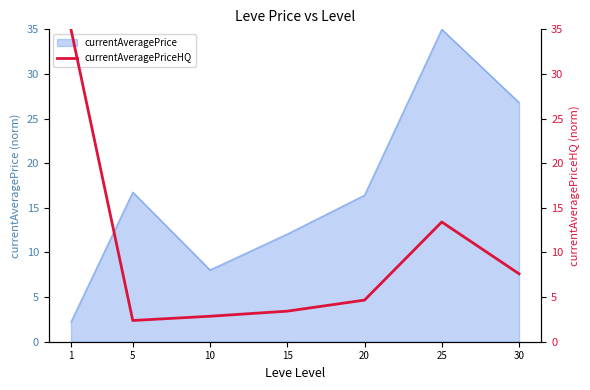

Which category has the highest value across all series?

1